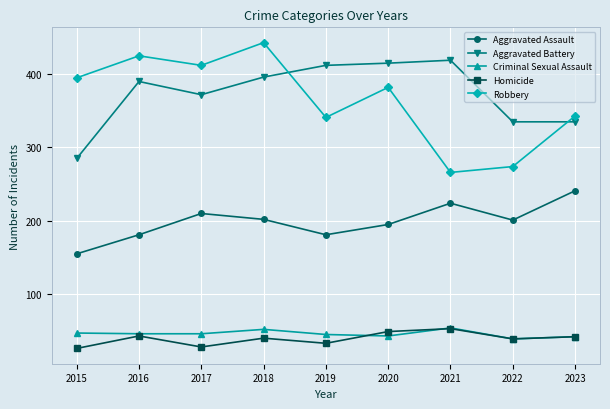

What is the value of the Aggravated Battery point at the 7th from the left?

419